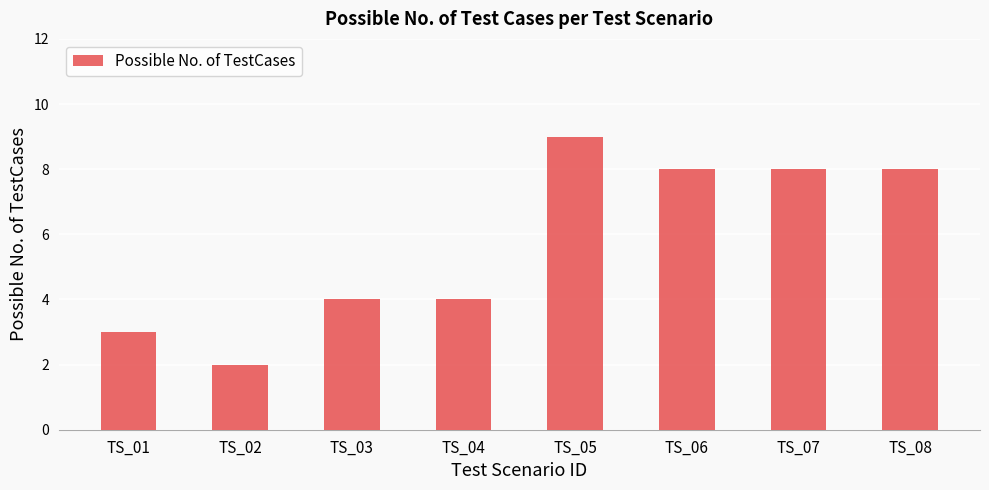

Where does the data first go above 8?

TS_05